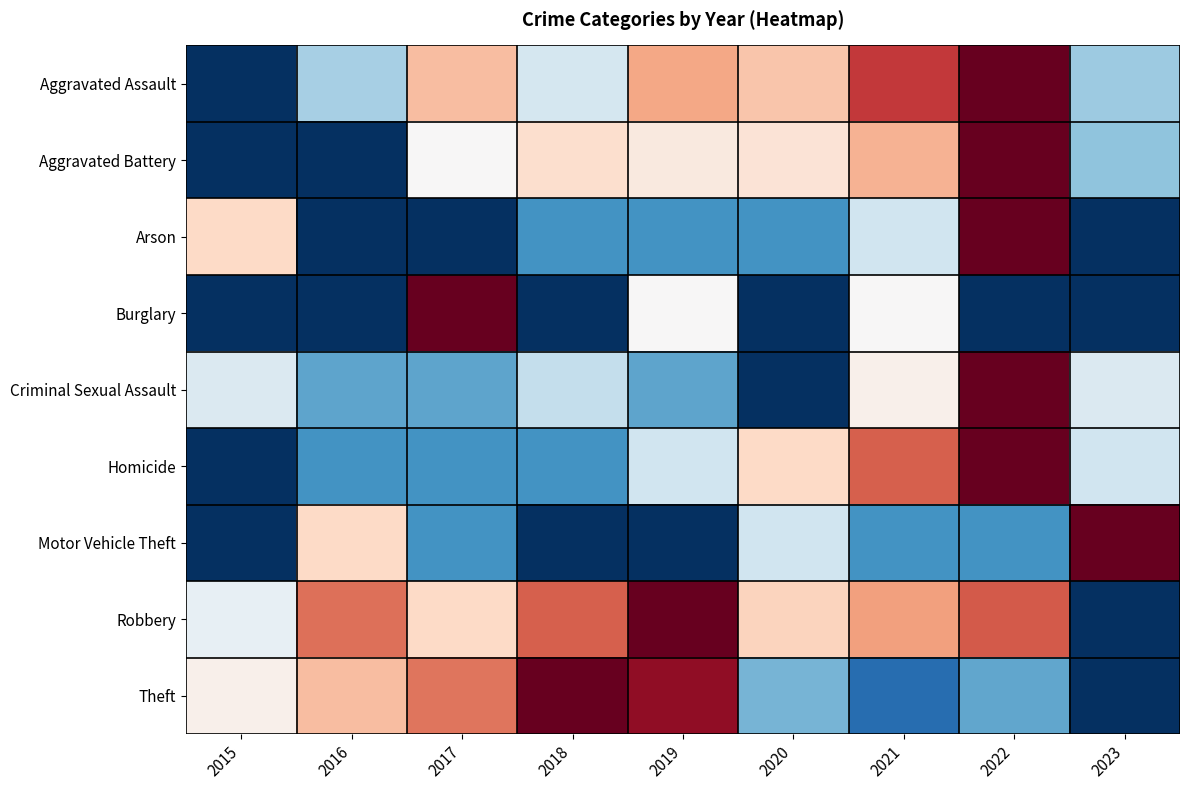

Reading left to right, what are all the values shown in this chart?

Aggravated Assault: 2015=0.0	2016=0.3	2017=0.7	2018=0.4	2019=0.7	2020=0.6	2021=0.9	2022=1.0	2023=0.3
Aggravated Battery: 2015=0.0	2016=0.0	2017=0.5	2018=0.6	2019=0.6	2020=0.6	2021=0.7	2022=1.0	2023=0.3
Arson: 2015=0.6	2016=0.0	2017=0.0	2018=0.2	2019=0.2	2020=0.2	2021=0.4	2022=1.0	2023=0.0
Burglary: 2015=0.0	2016=0.0	2017=1.0	2018=0.0	2019=0.5	2020=0.0	2021=0.5	2022=0.0	2023=0.0
Criminal Sexual Assault: 2015=0.4	2016=0.2	2017=0.2	2018=0.4	2019=0.2	2020=0.0	2021=0.5	2022=1.0	2023=0.4
Homicide: 2015=0.0	2016=0.2	2017=0.2	2018=0.2	2019=0.4	2020=0.6	2021=0.8	2022=1.0	2023=0.4
Motor Vehicle Theft: 2015=0.0	2016=0.6	2017=0.2	2018=0.0	2019=0.0	2020=0.4	2021=0.2	2022=0.2	2023=1.0
Robbery: 2015=0.5	2016=0.8	2017=0.6	2018=0.8	2019=1.0	2020=0.6	2021=0.7	2022=0.8	2023=0.0
Theft: 2015=0.5	2016=0.7	2017=0.8	2018=1.0	2019=0.9	2020=0.3	2021=0.1	2022=0.2	2023=0.0